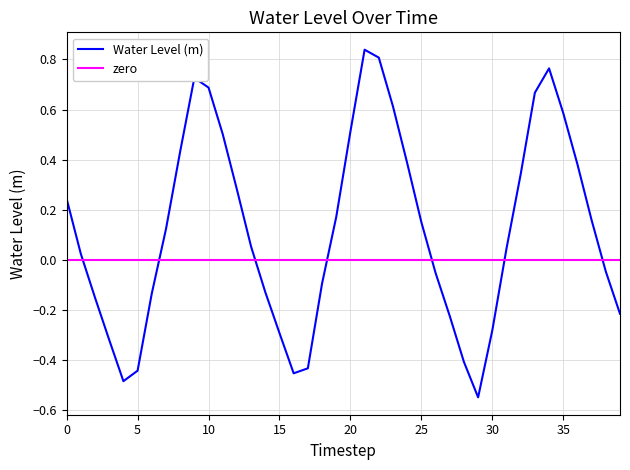

How many values are above zero?

23